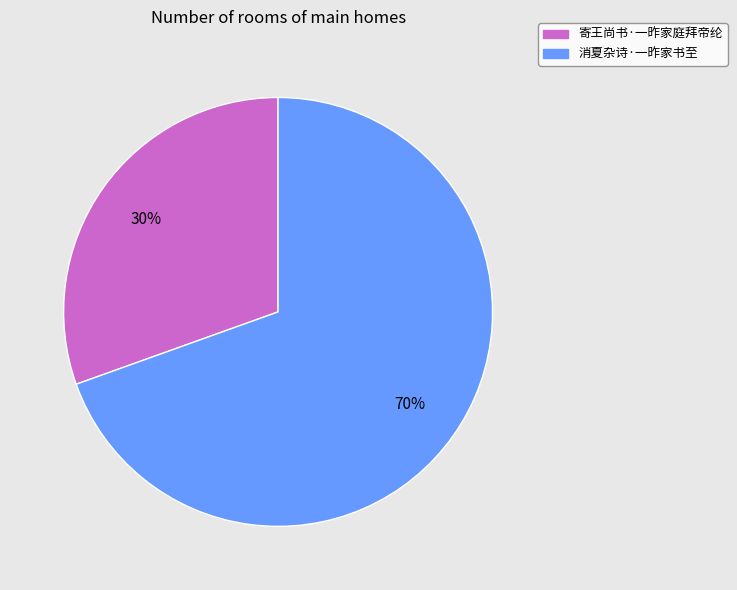

Is there any slice that represents more than half of the pie?

Yes